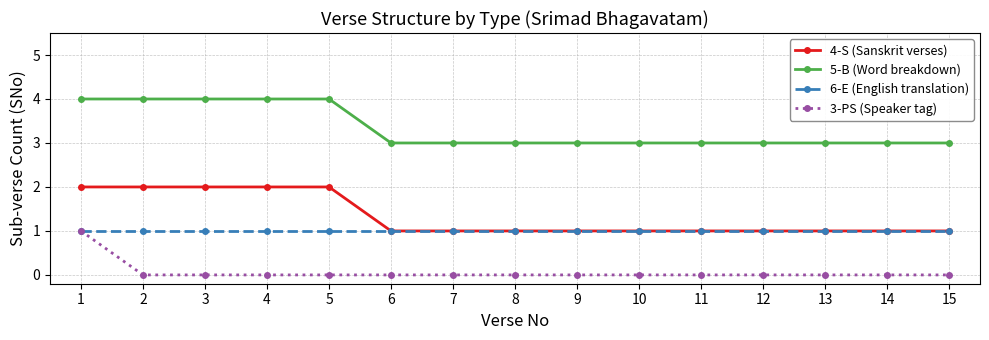

Is the value of 5-B (Word breakdown) at 13 greater than the value of 3-PS (Speaker tag) at 12?

Yes